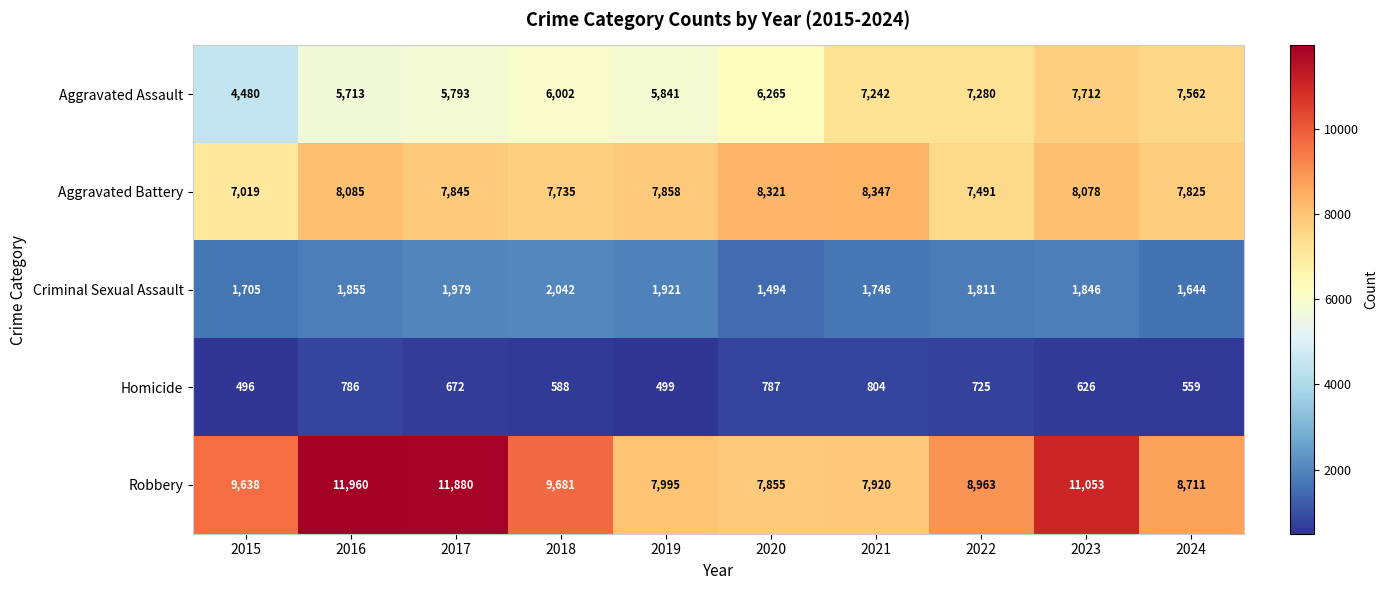

Where is Aggravated Battery nearest to the value 7683?

2018